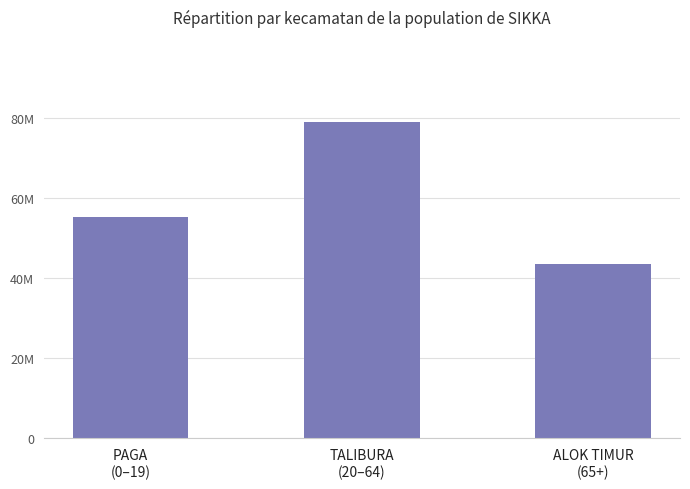

Which label corresponds to the smallest value in the chart?

ALOK TIMUR
(65+)